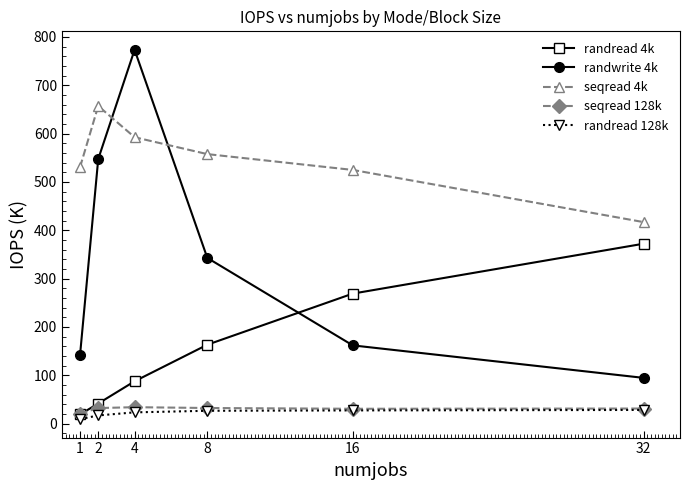

What is the maximum value for randwrite 4k?

773.3